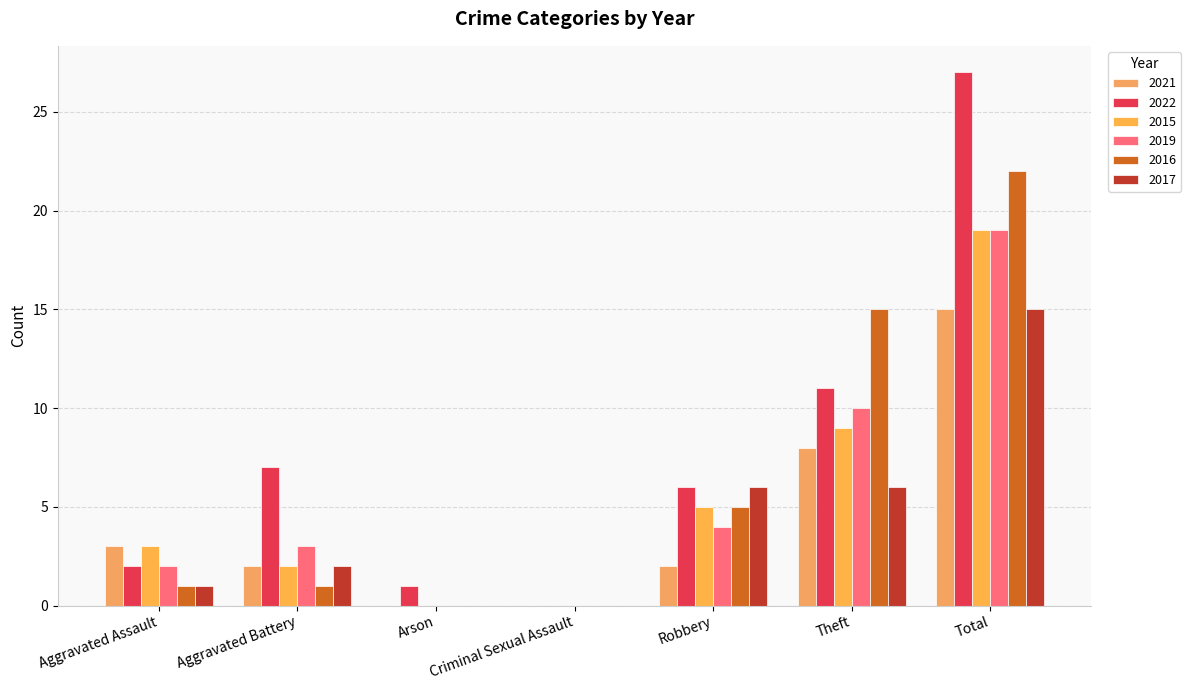

What is the difference between the 2019 values at Aggravated Assault and Theft?

8